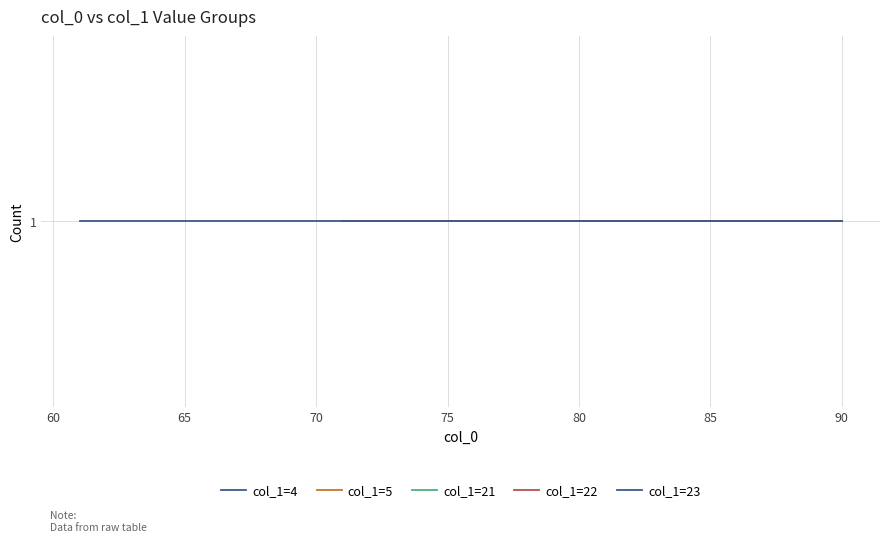

How many data points does each series have?

5